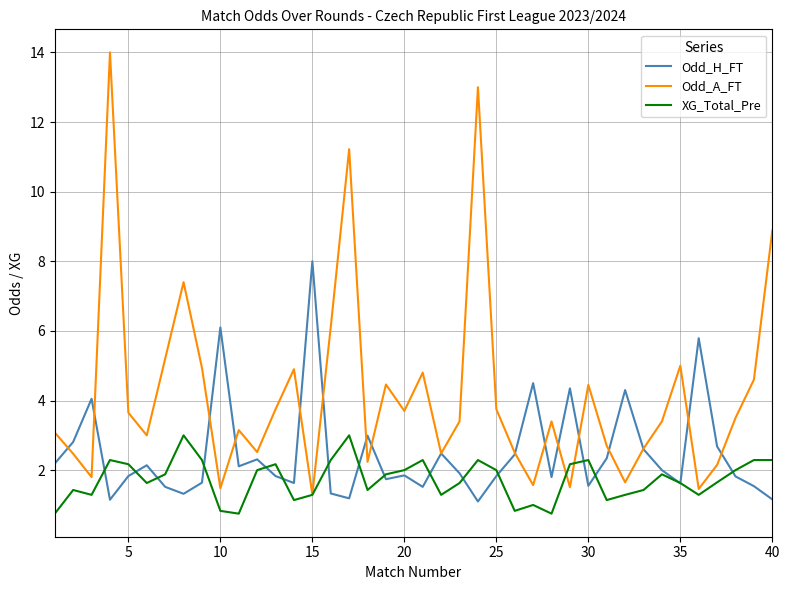

Which series ends up on top after the final intersection of XG_Total_Pre and Odd_A_FT?

Odd_A_FT